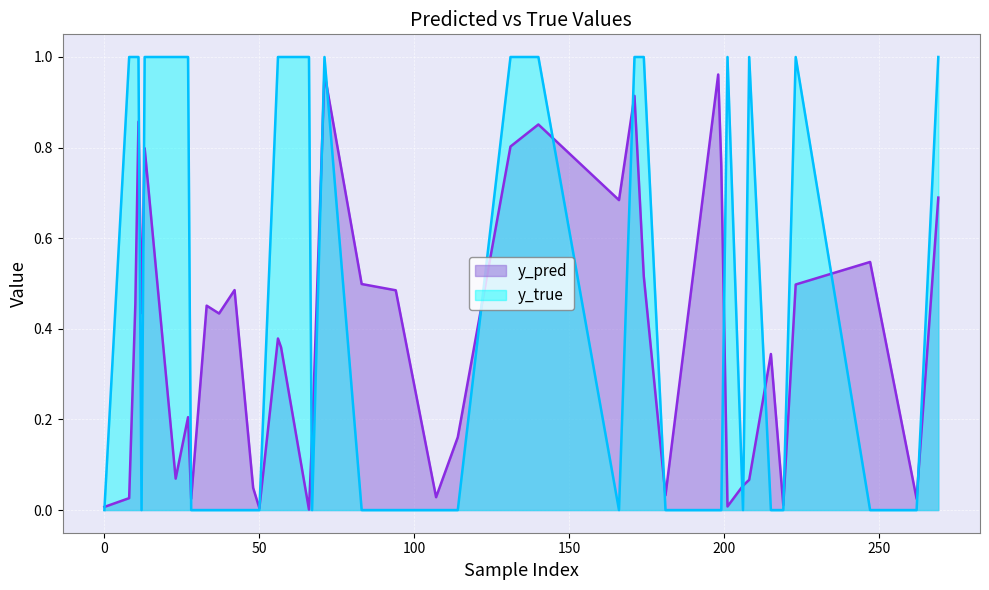

Which series changed the most between 171 and 11?

y_pred